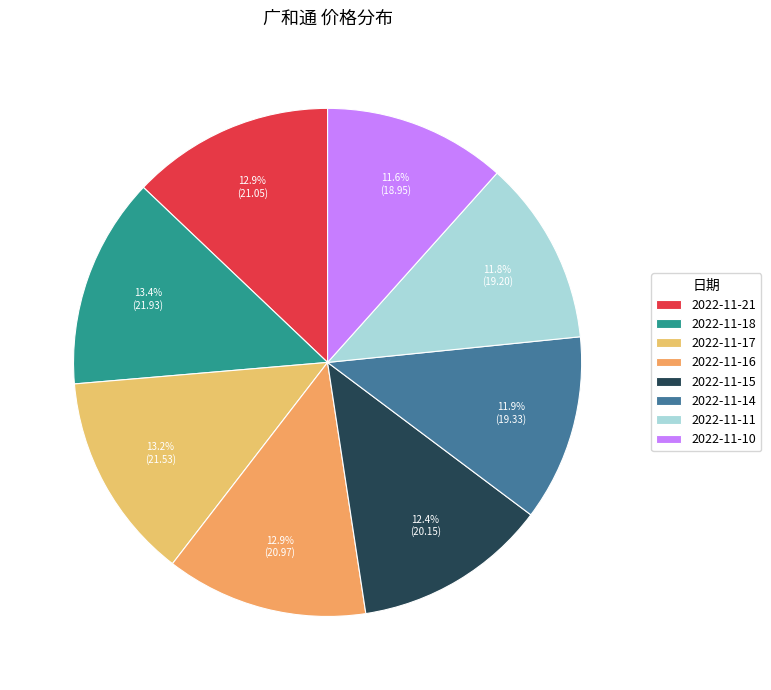

To the nearest percent, what is the combined percentage of 2022-11-11 and 2022-11-16?

25%